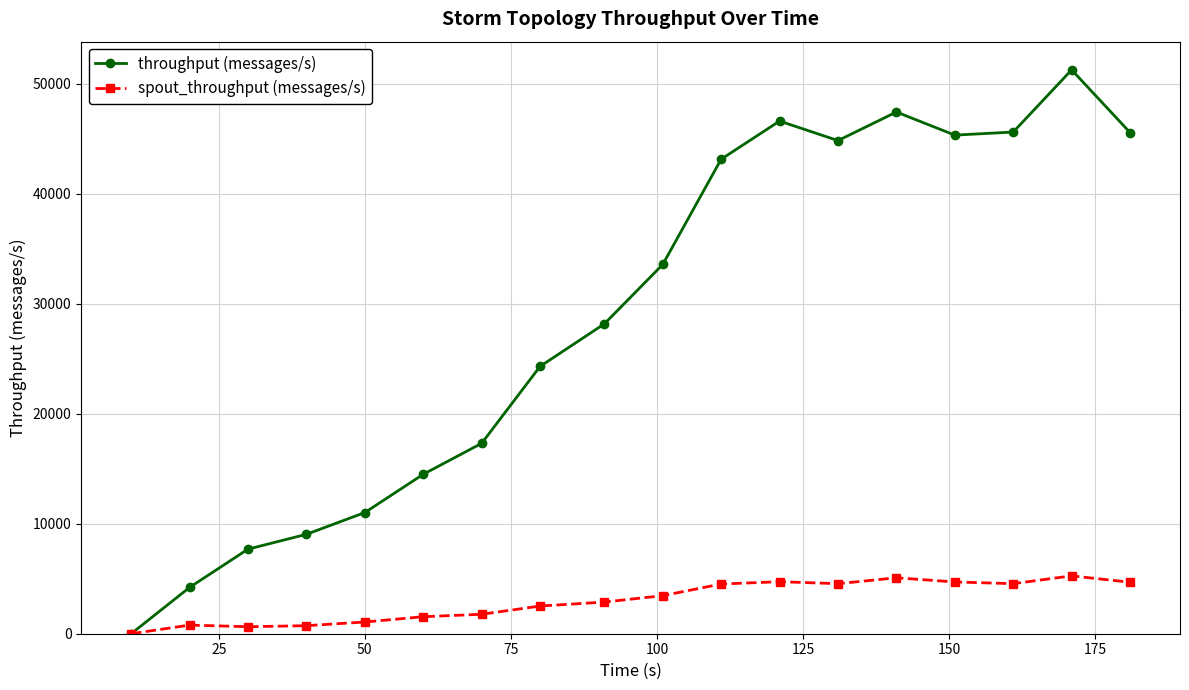

Which series has the largest total across all categories?

throughput (messages/s)